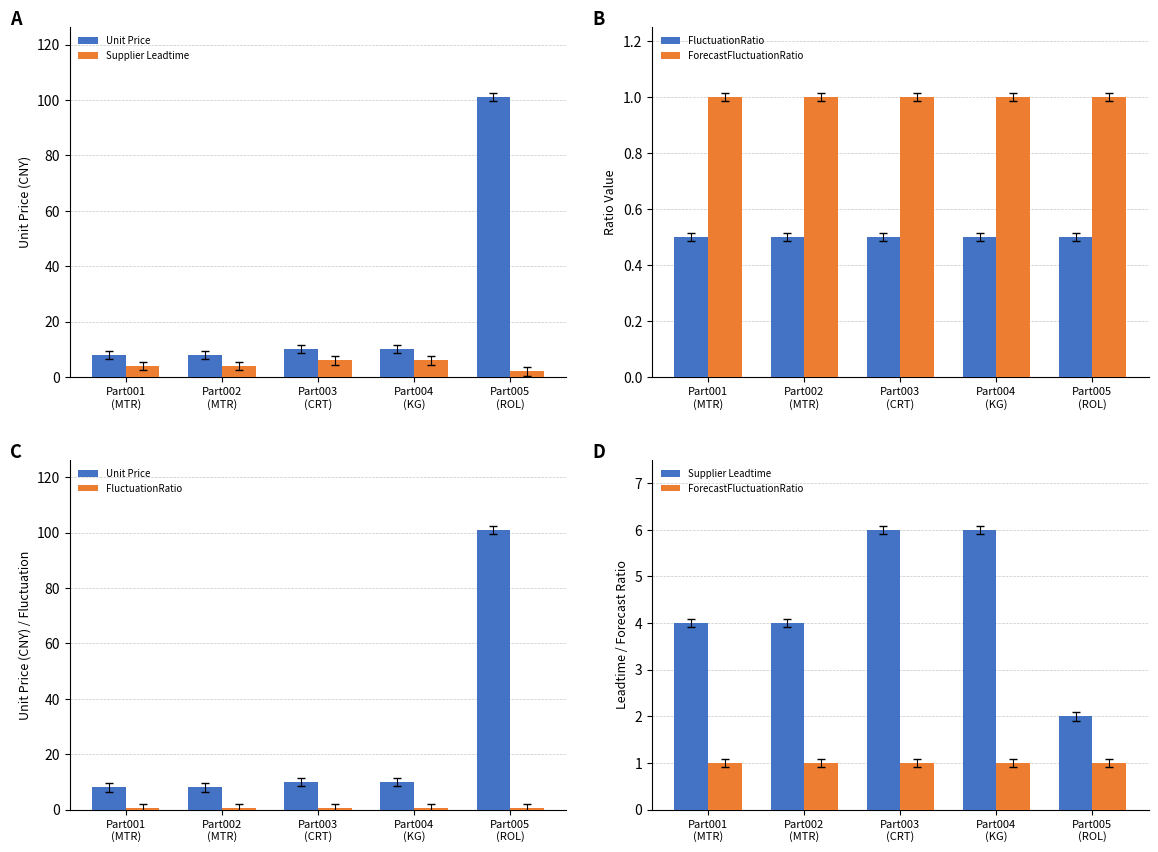

Reading left to right, what are all the values shown in this chart?

Unit Price: Part001
(MTR)=8.0	Part002
(MTR)=8.0	Part003
(CRT)=10.0	Part004
(KG)=10.0	Part005
(ROL)=101.0
Supplier Leadtime: Part001
(MTR)=4.0	Part002
(MTR)=4.0	Part003
(CRT)=6.0	Part004
(KG)=6.0	Part005
(ROL)=2.0
FluctuationRatio: Part001
(MTR)=0.5	Part002
(MTR)=0.5	Part003
(CRT)=0.5	Part004
(KG)=0.5	Part005
(ROL)=0.5
ForecastFluctuationRatio: Part001
(MTR)=1.0	Part002
(MTR)=1.0	Part003
(CRT)=1.0	Part004
(KG)=1.0	Part005
(ROL)=1.0